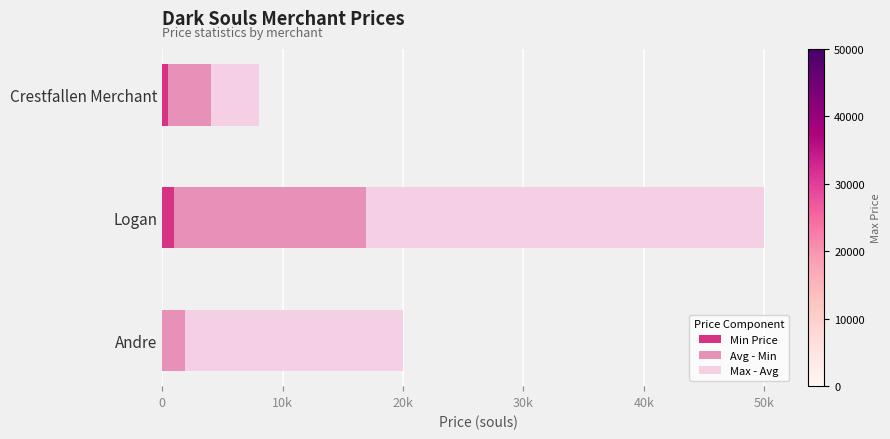

What are all the series names shown in the legend?

Min Price, Avg - Min, Max - Avg